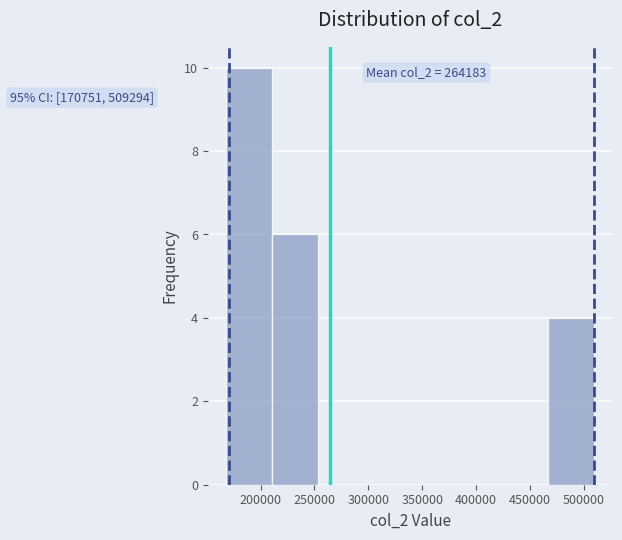

Which range on the x-axis has the tallest bar?

170000 to 210000